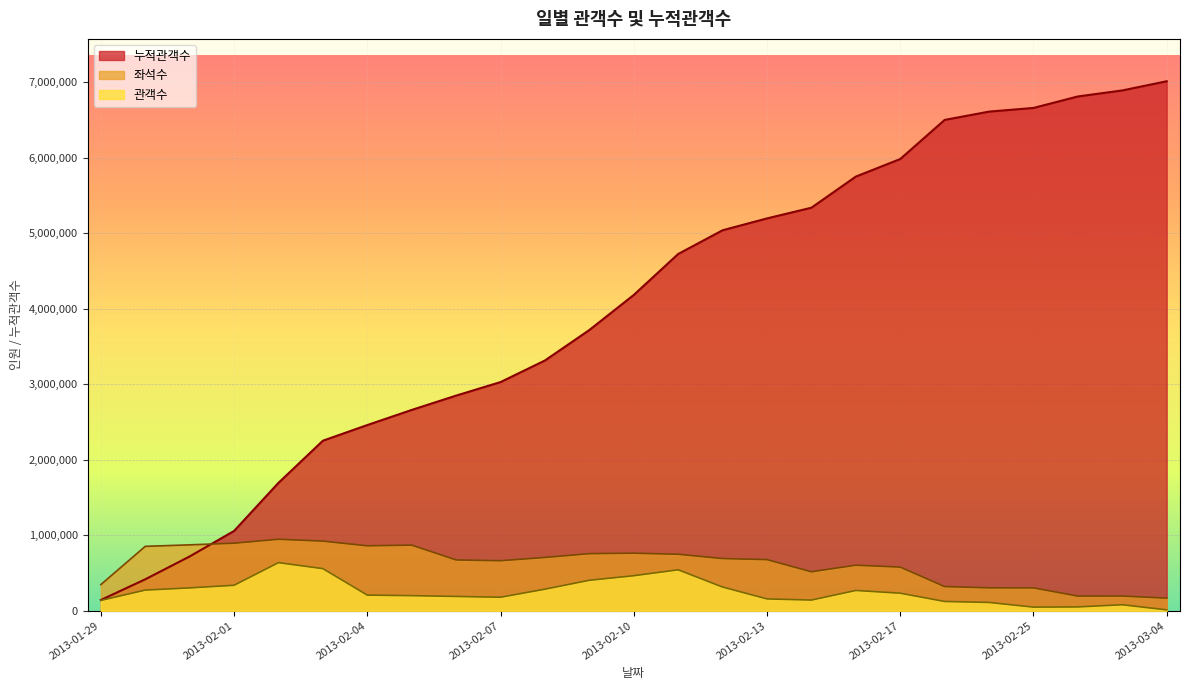

What is the label of the 9th point from the right?

2013-02-14